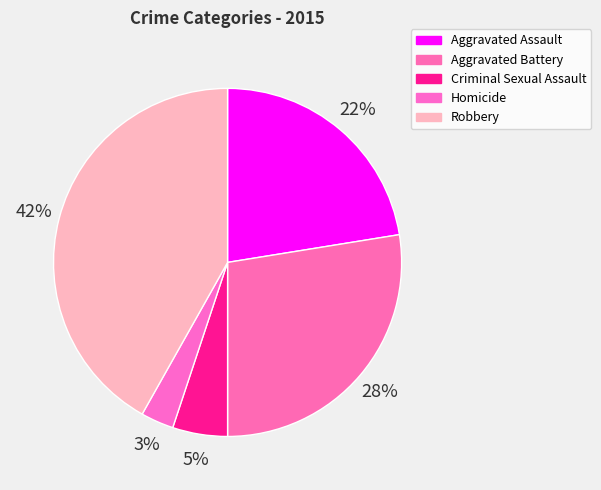

What is the largest slice in the pie chart?

Robbery